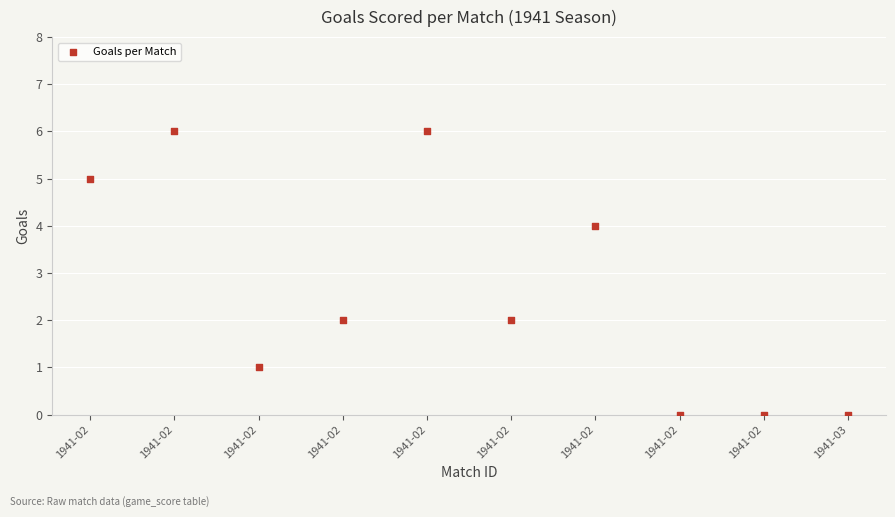

What is the average Y value?

3